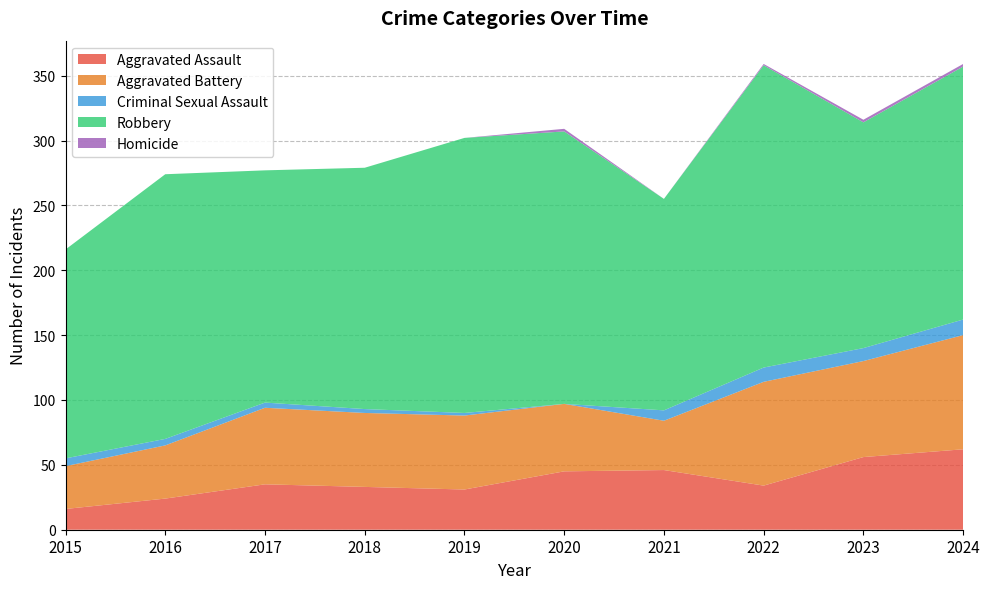

Reading left to right, list all the values displayed in this chart.

Aggravated Assault: 16	24	35	33	31	45	46	34	56	62
Aggravated Battery: 33	41	59	57	57	52	38	80	74	88
Criminal Sexual Assault: 6	5	4	3	2	0	8	11	10	12
Robbery: 161	204	179	186	212	210	163	233	174	195
Homicide: 0	0	0	0	0	2	0	1	2	2